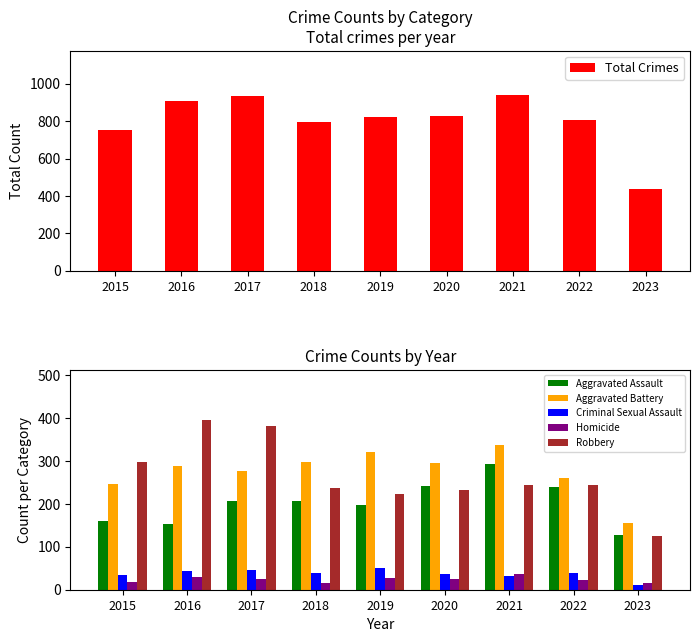

List the labels in order of Aggravated Battery value, largest first.

2021, 2019, 2018, 2020, 2016, 2017, 2022, 2015, 2023